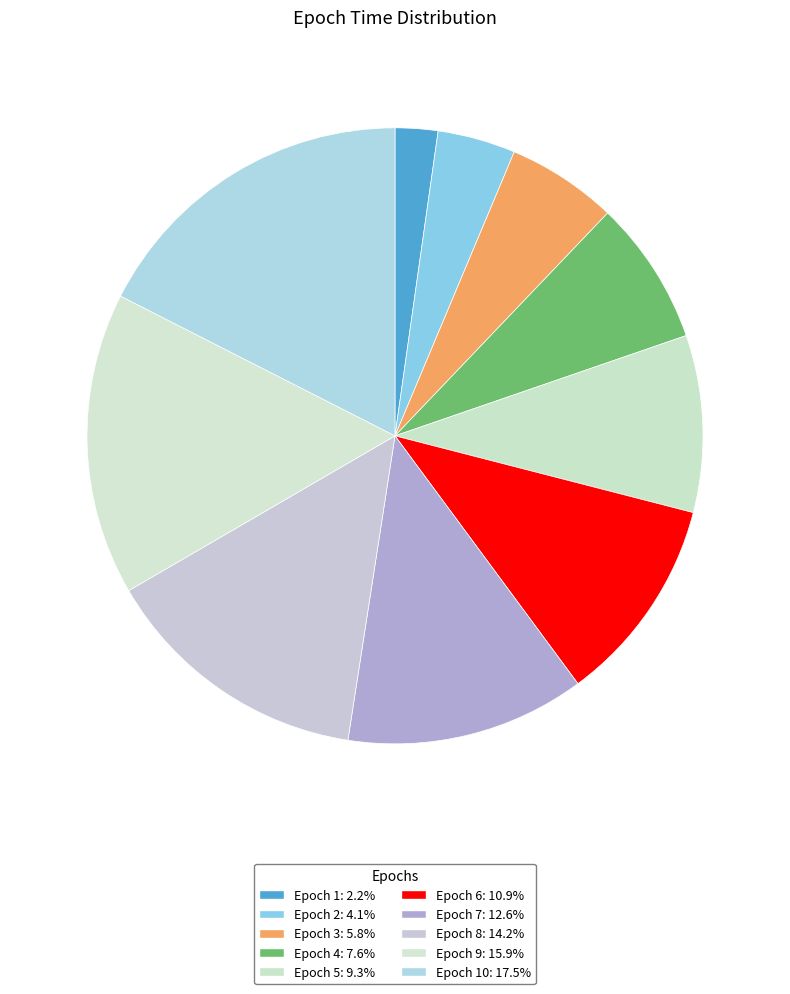

Count the number of slices in the pie.

10